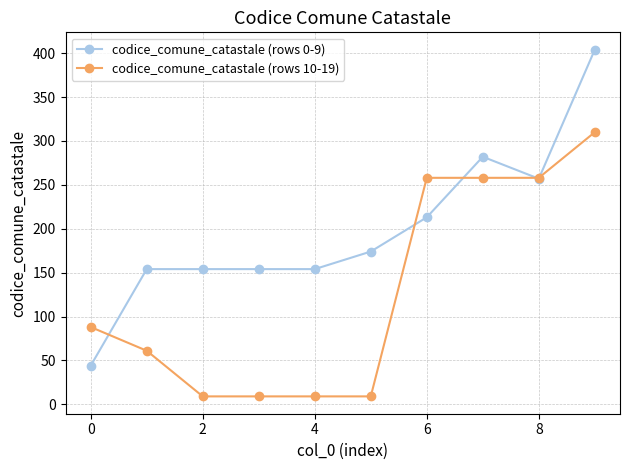

List the series in order of their overall mean, highest first.

codice_comune_catastale (rows 0-9), codice_comune_catastale (rows 10-19)